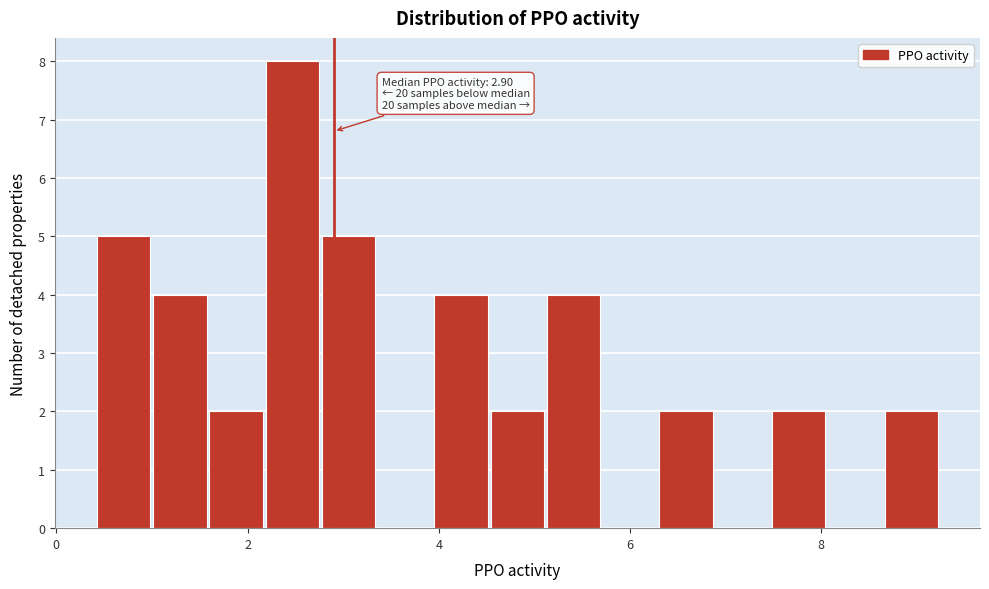

Read against the x-axis, roughly where is the centre of the tallest bar?

2.4